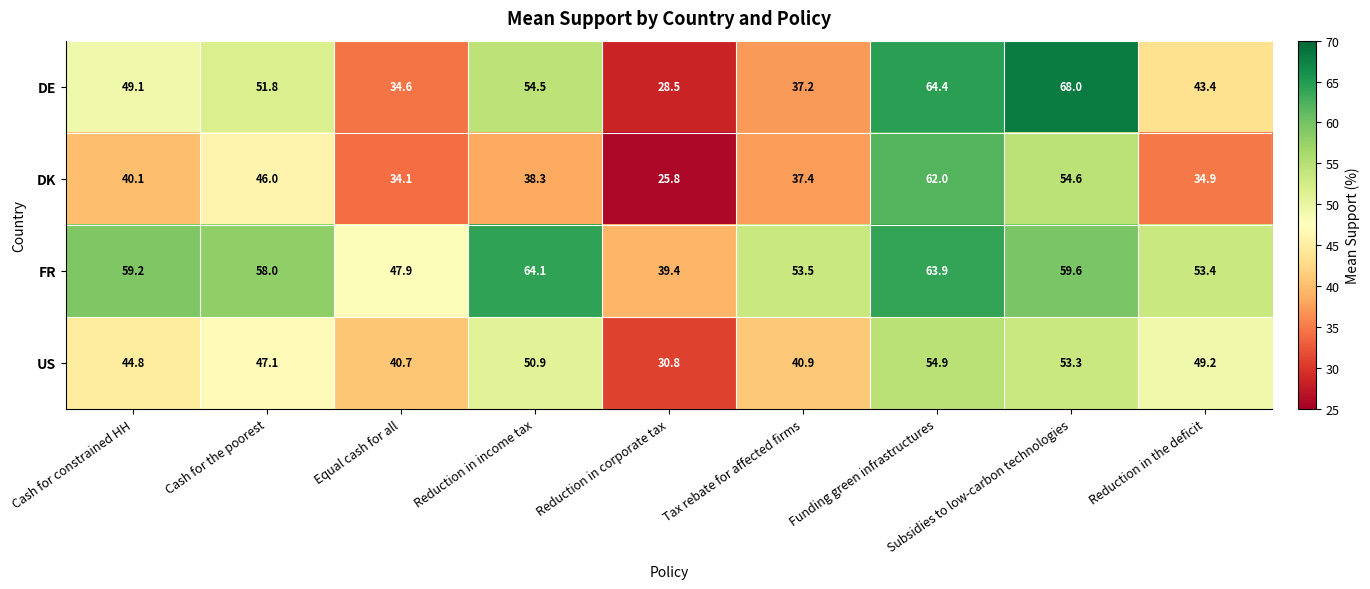

At how many categories does at least one series exceed 26?

9